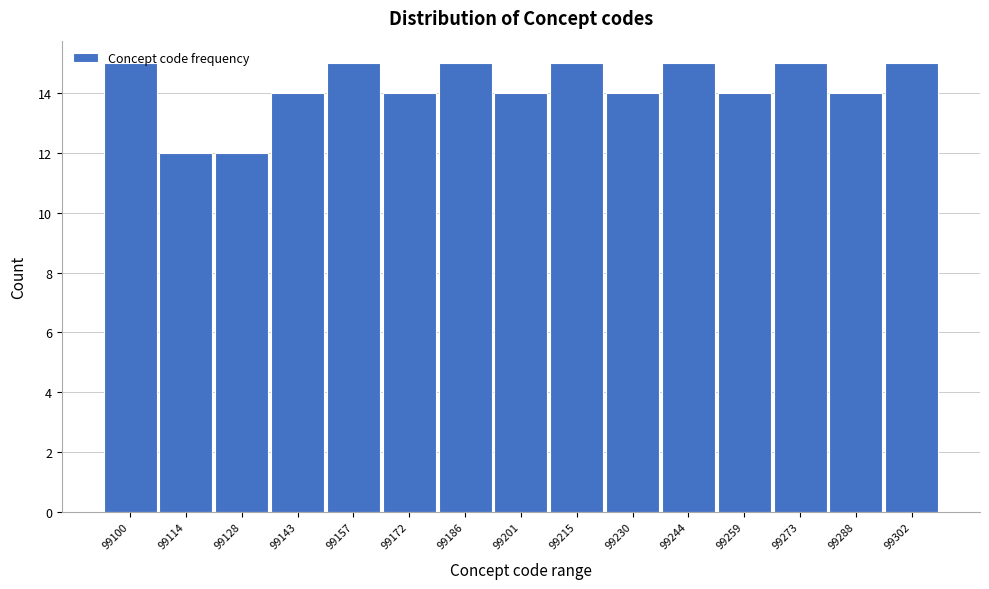

What is the sum of all values?

213